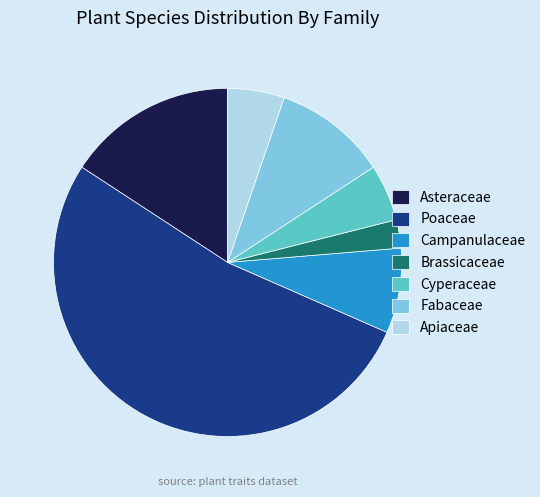

Do Poaceae and Fabaceae together represent more than half of the pie?

Yes